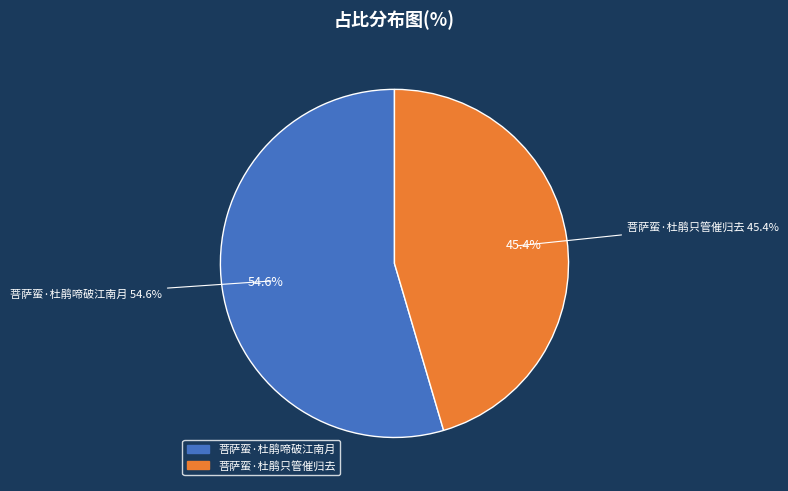

Does 菩萨蛮·杜鹃啼破江南月 account for over 50% of the chart?

Yes